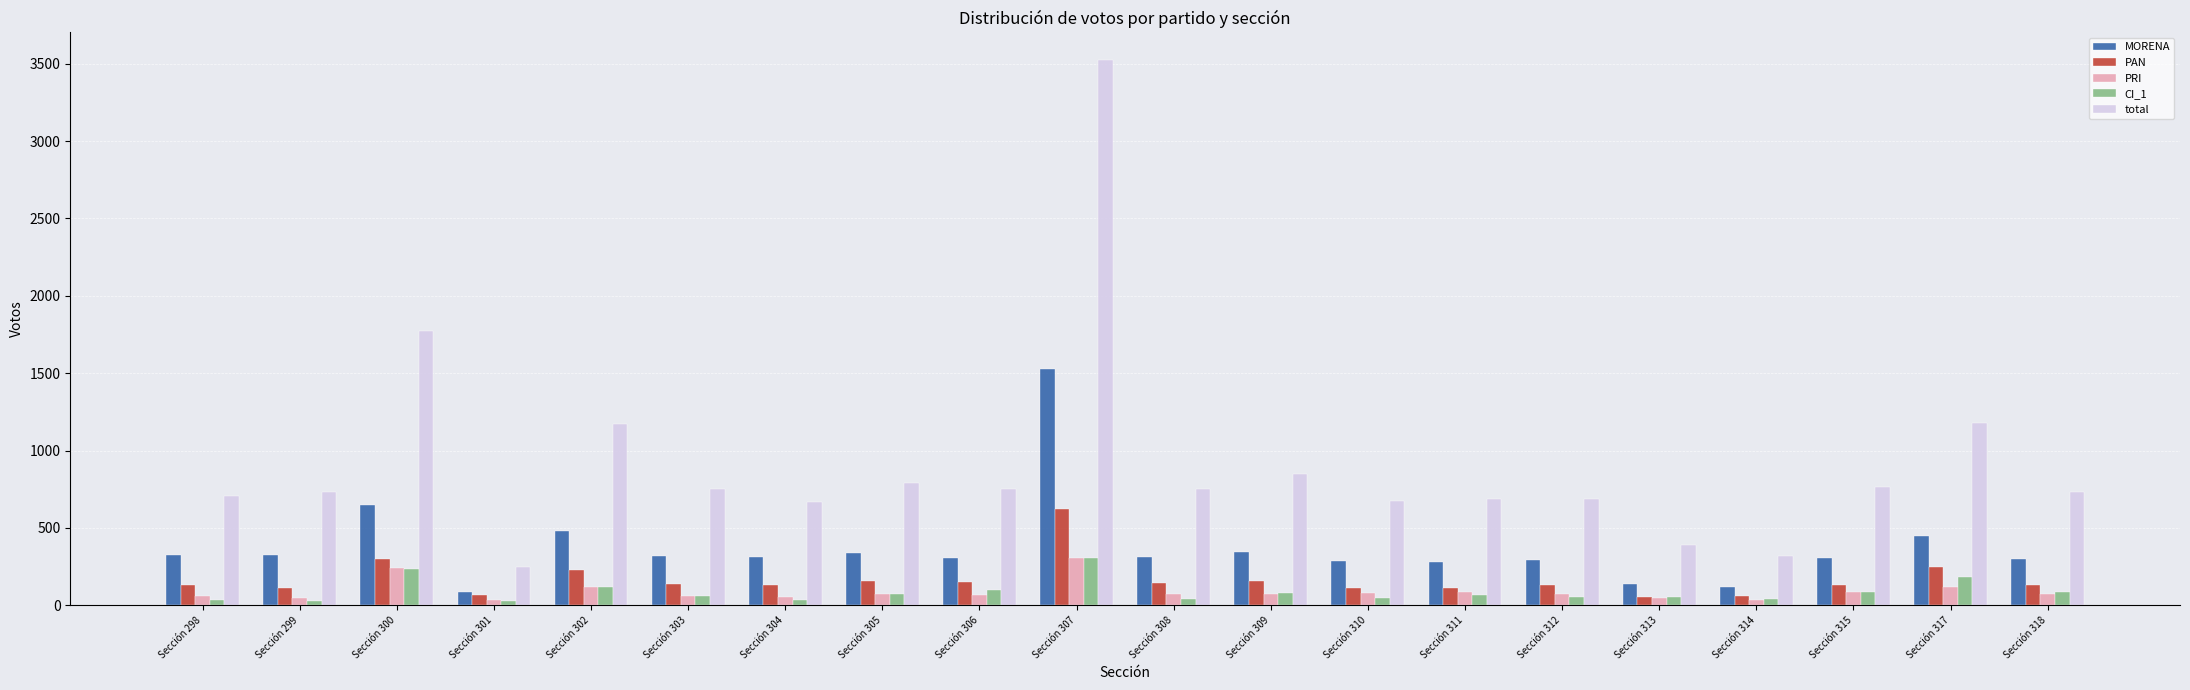

What is the average value of the PAN series?

166